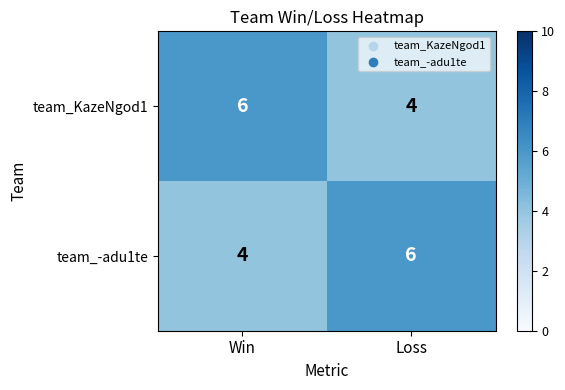

What is the maximum value shown in the chart?

6